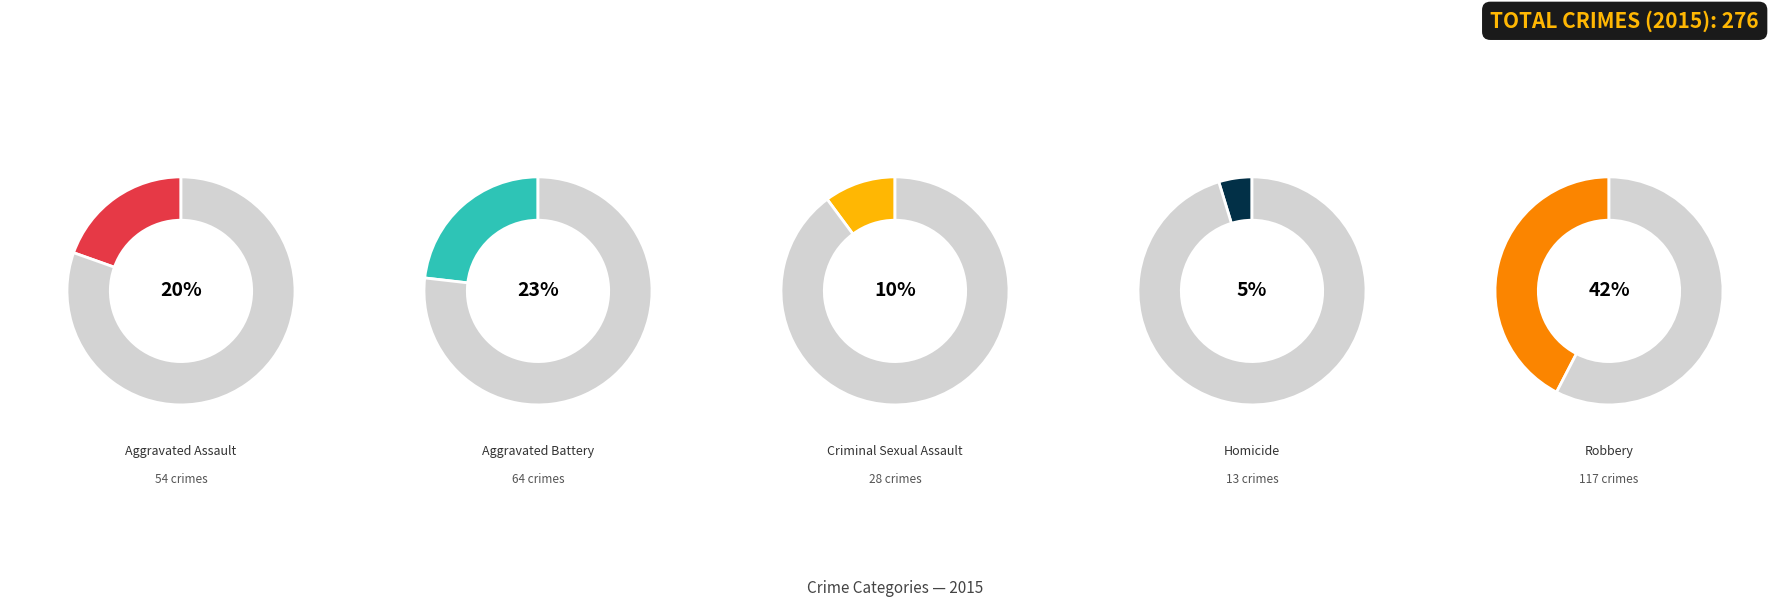

Does Criminal Sexual Assault account for over 50% of the chart?

No